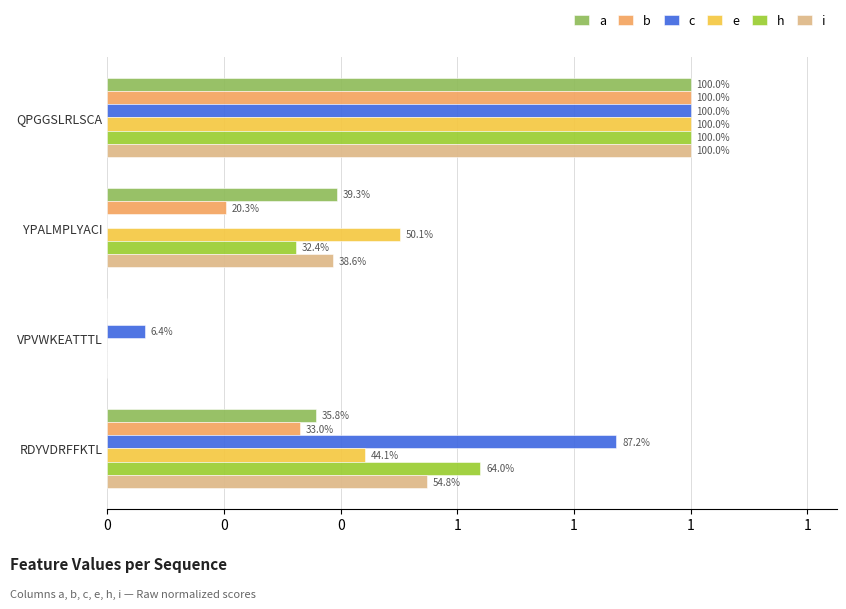

What are all the series names shown in the legend?

a, b, c, e, h, i